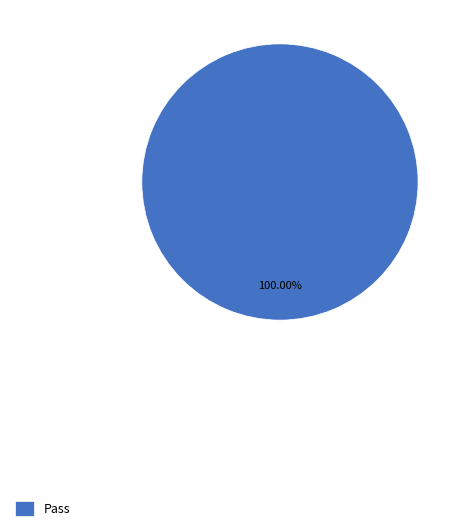

Rank the categories by value from highest to lowest.

Pass